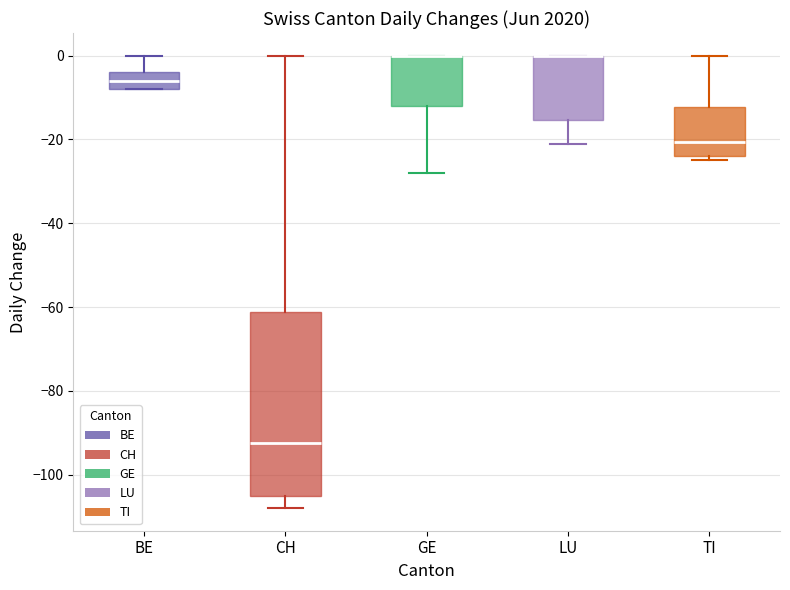

Reading left to right, read every box against the y-axis: the position of its median line, the range the box covers, and the ends of its whiskers. The values are not printed on the chart, so give them approximately, as read against the axis.

BE: median -6, box -8 to -4, whiskers -8 to 0
CH: median -92, box -104 to -62, whiskers -108 to 0
GE: median 0 (drawn on the box's upper edge), box -12 to 0, whiskers -28 to 0
LU: median 0 (drawn on the box's upper edge), box -16 to 0, whiskers -20 to 0
TI: median -20, box -24 to -12, whiskers -24 (just below the box's lower edge) to 0